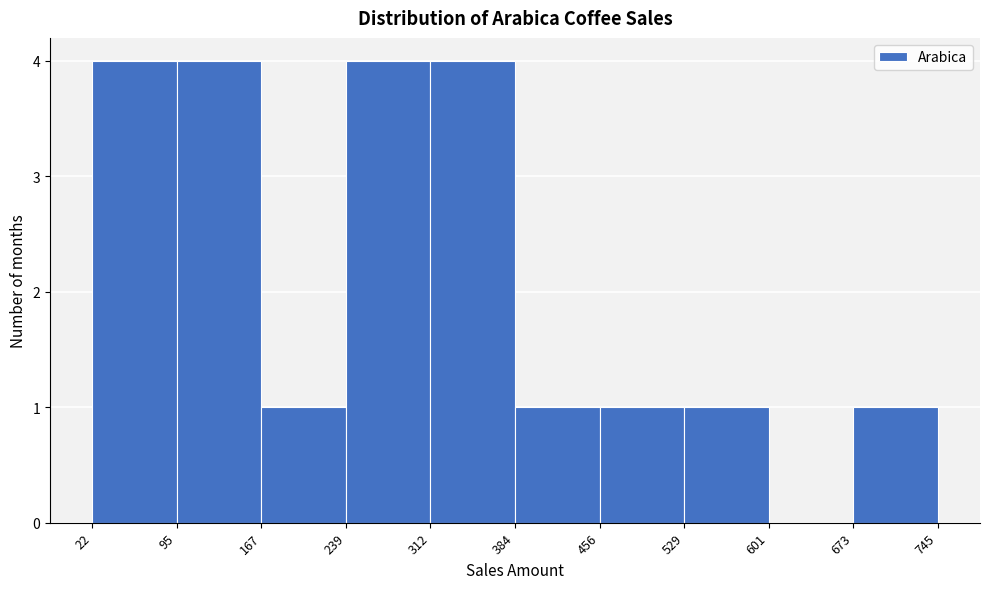

Reading left to right, transcribe this chart: for each bar, give the range it covers on the x-axis and its height. The values are not printed on the chart, so give them approximately, as read against the axis.

22 to 95: 4
95 to 167: 4
167 to 239: 1
239 to 312: 4
312 to 384: 4
384 to 456: 1
456 to 529: 1
529 to 601: 1
601 to 673: 0
673 to 745: 1